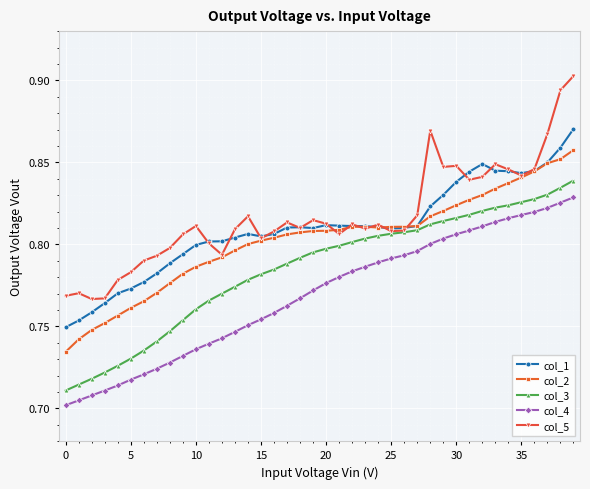

At how many categories does at least one series exceed 0?

40